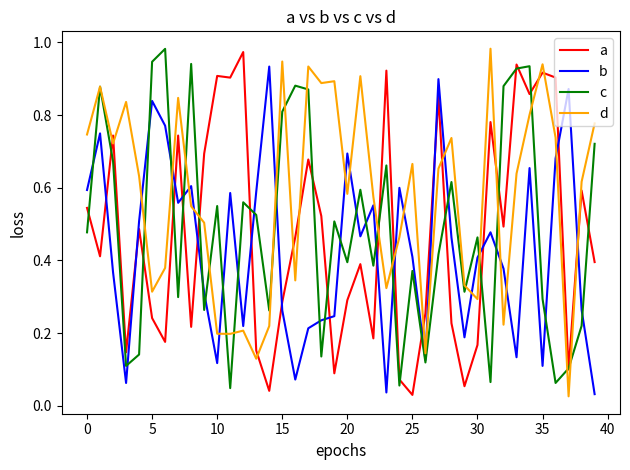

True or false: b and c cross at least once.

True